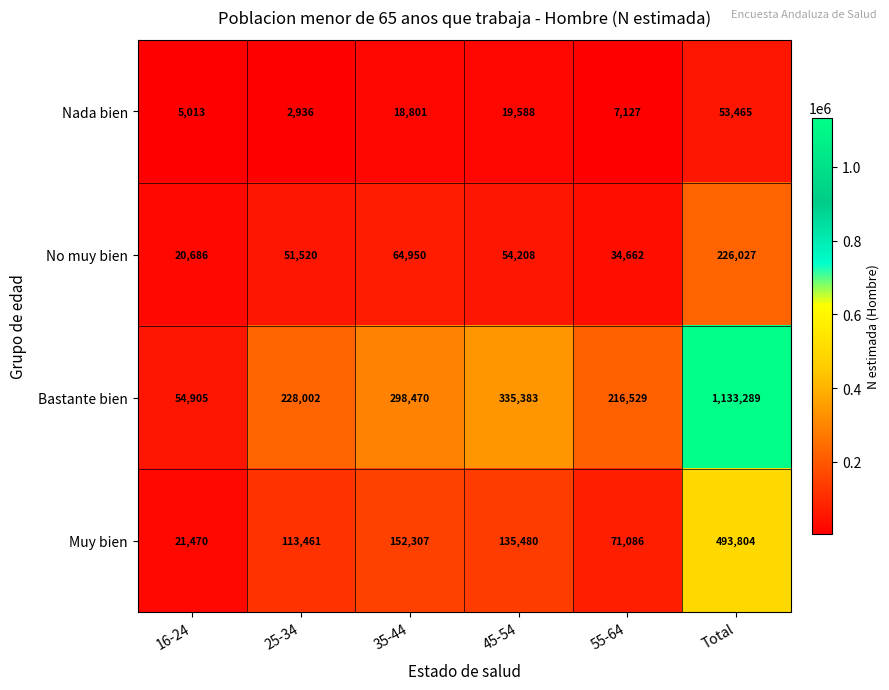

What is the sum of all Muy bien values?

987608